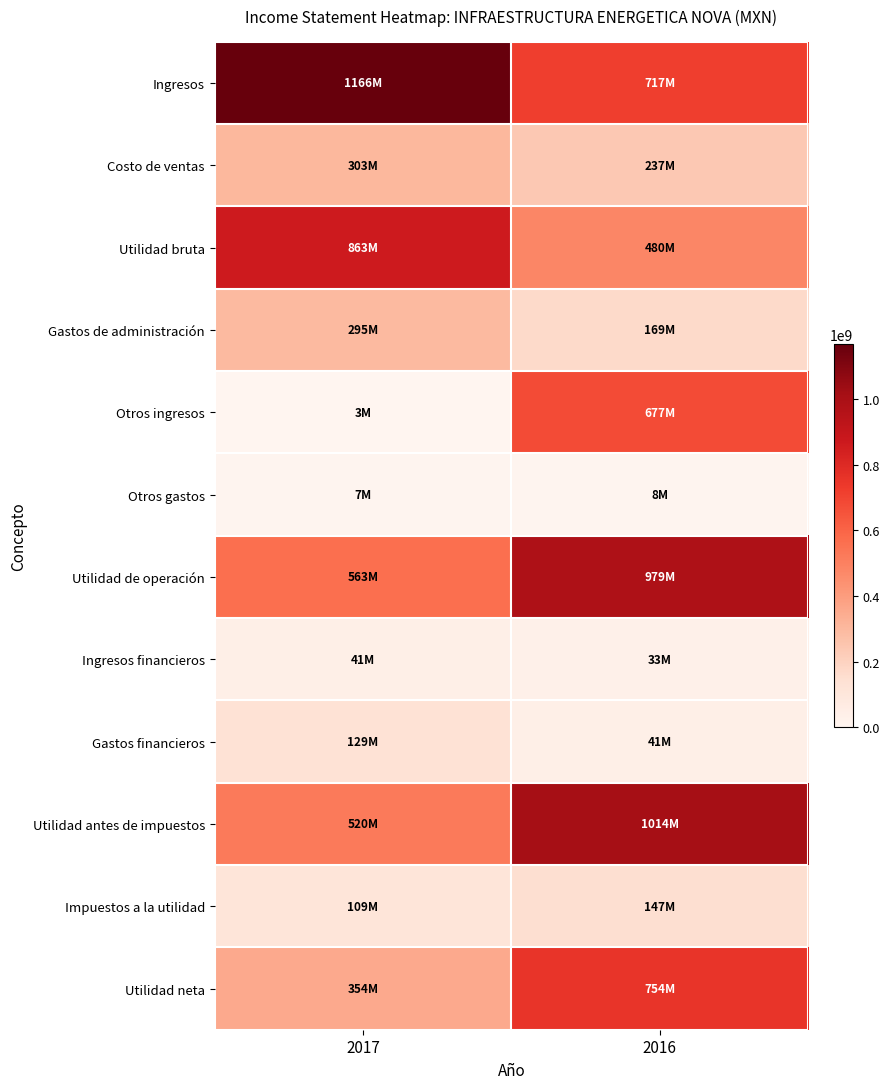

Which series has the largest range (max minus min)?

Otros ingresos